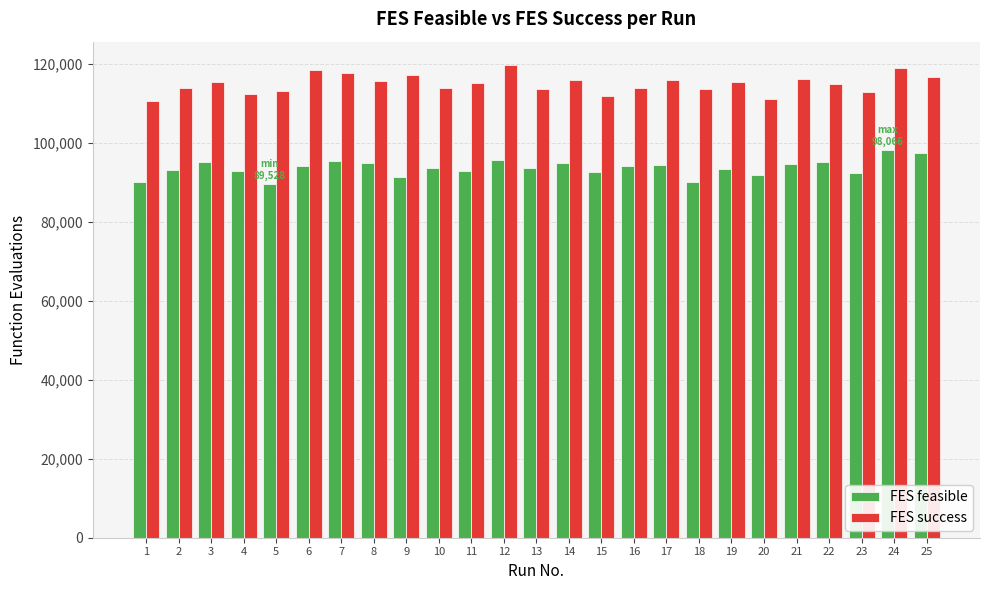

What are all the series names shown in the legend?

FES feasible, FES success